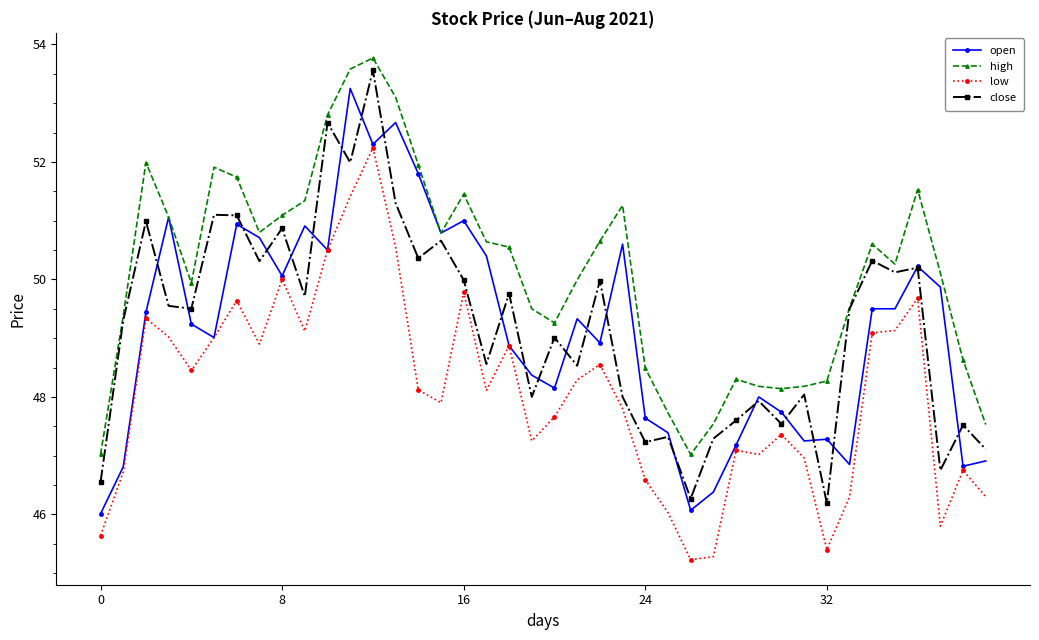

What is the value of the close point at the 25th from the left?

47.2